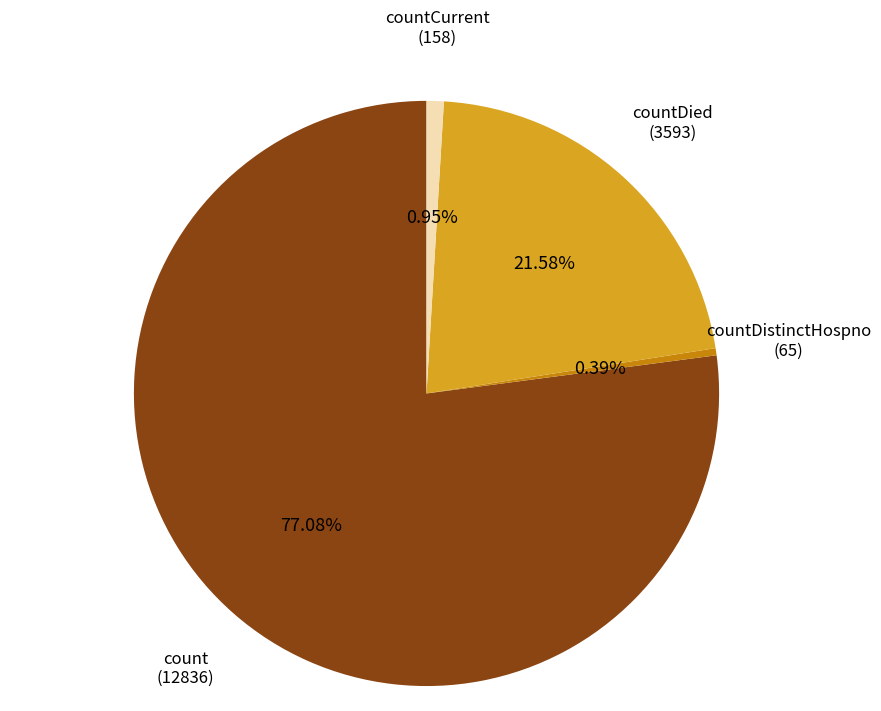

Does any single category account for the majority?

Yes